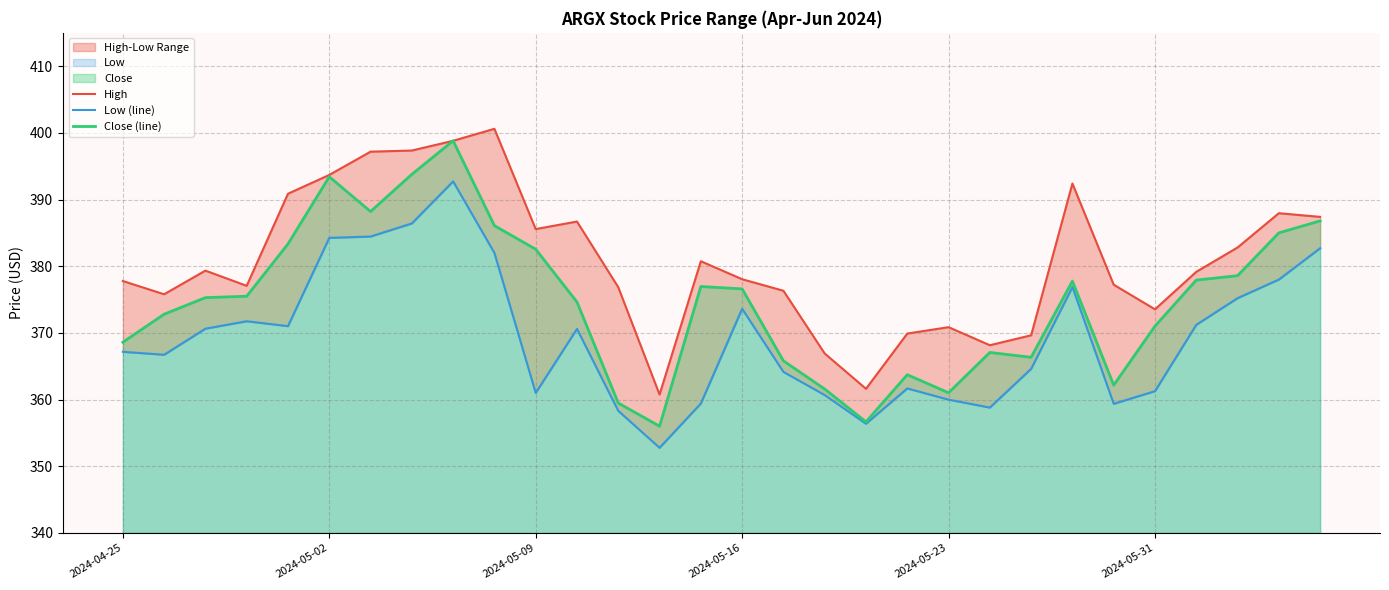

What is the maximum value for Close (line)?

398.8